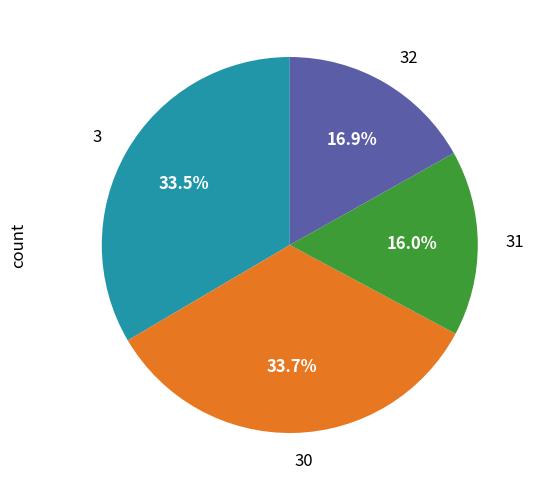

How much of the chart is everything except 30?

66.3%